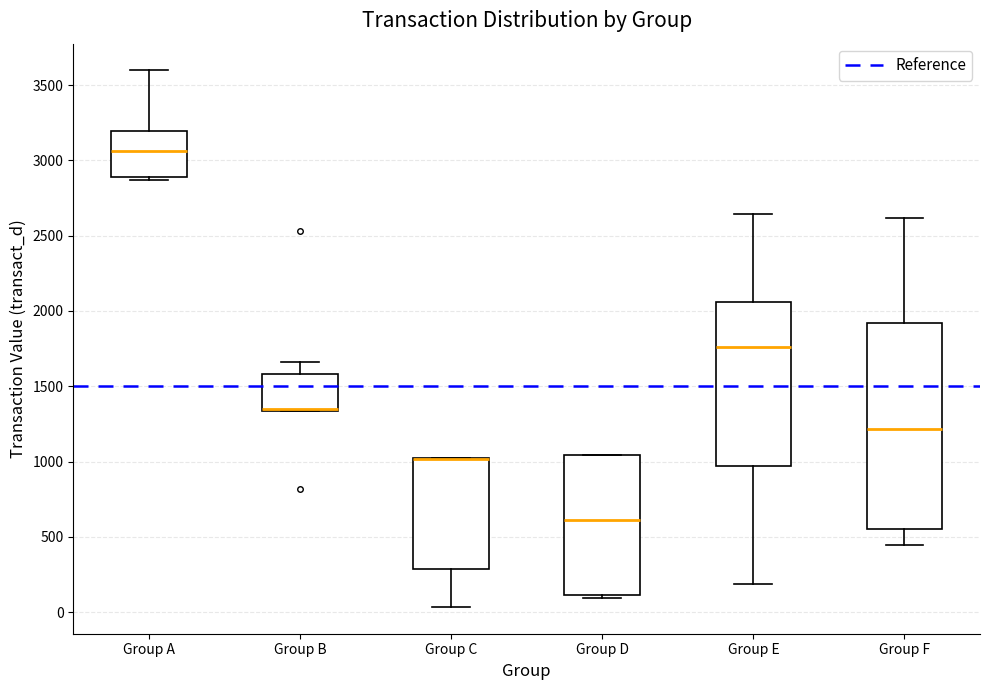

Reading left to right, read every box against the y-axis: the position of its median line, the range the box covers, and the ends of its whiskers. The values are not printed on the chart, so give them approximately, as read against the axis.

Group A: median 3050, box 2900 to 3200, whiskers 2850 to 3600
Group B: median 1350 (drawn on the box's lower edge), box 1350 to 1600, whiskers 1350 to 1650
Group C: median 1000 (drawn on the box's upper edge), box 300 to 1000, whiskers 50 to 1000
Group D: median 600, box 100 to 1050, whiskers 100 (just below the box's lower edge) to 1050
Group E: median 1750, box 950 to 2050, whiskers 200 to 2650
Group F: median 1200, box 550 to 1900, whiskers 450 to 2600